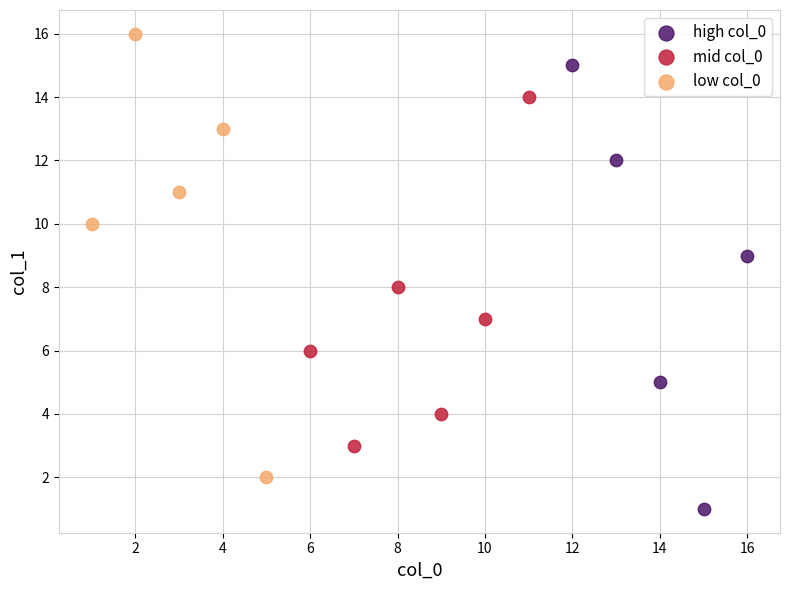

Which series contains the lowest Y value?

high col_0